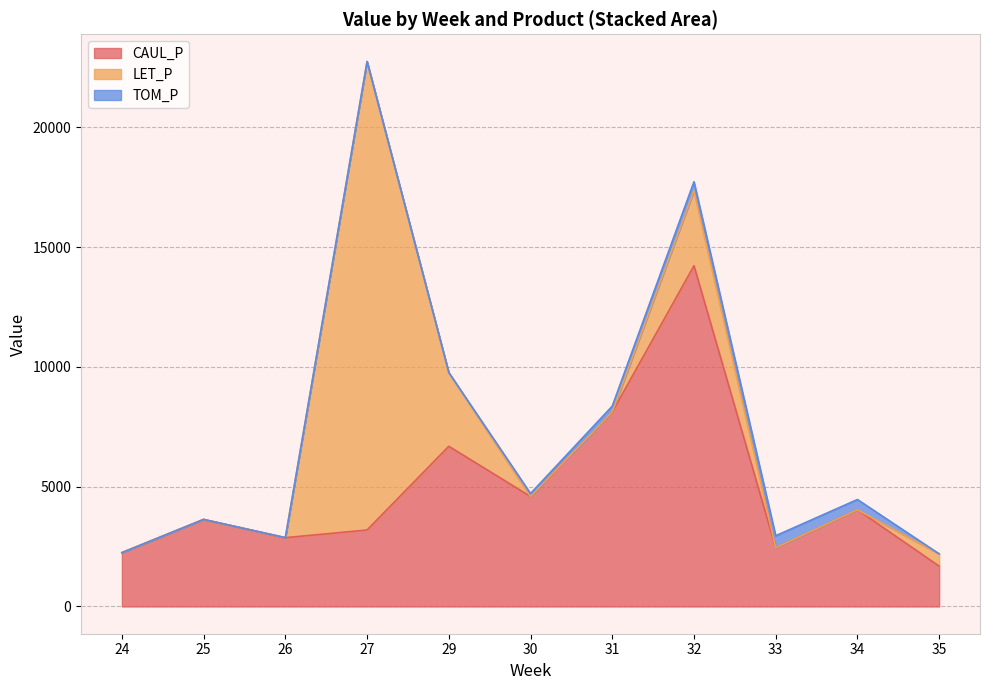

Which category has the lowest value across all series?

24